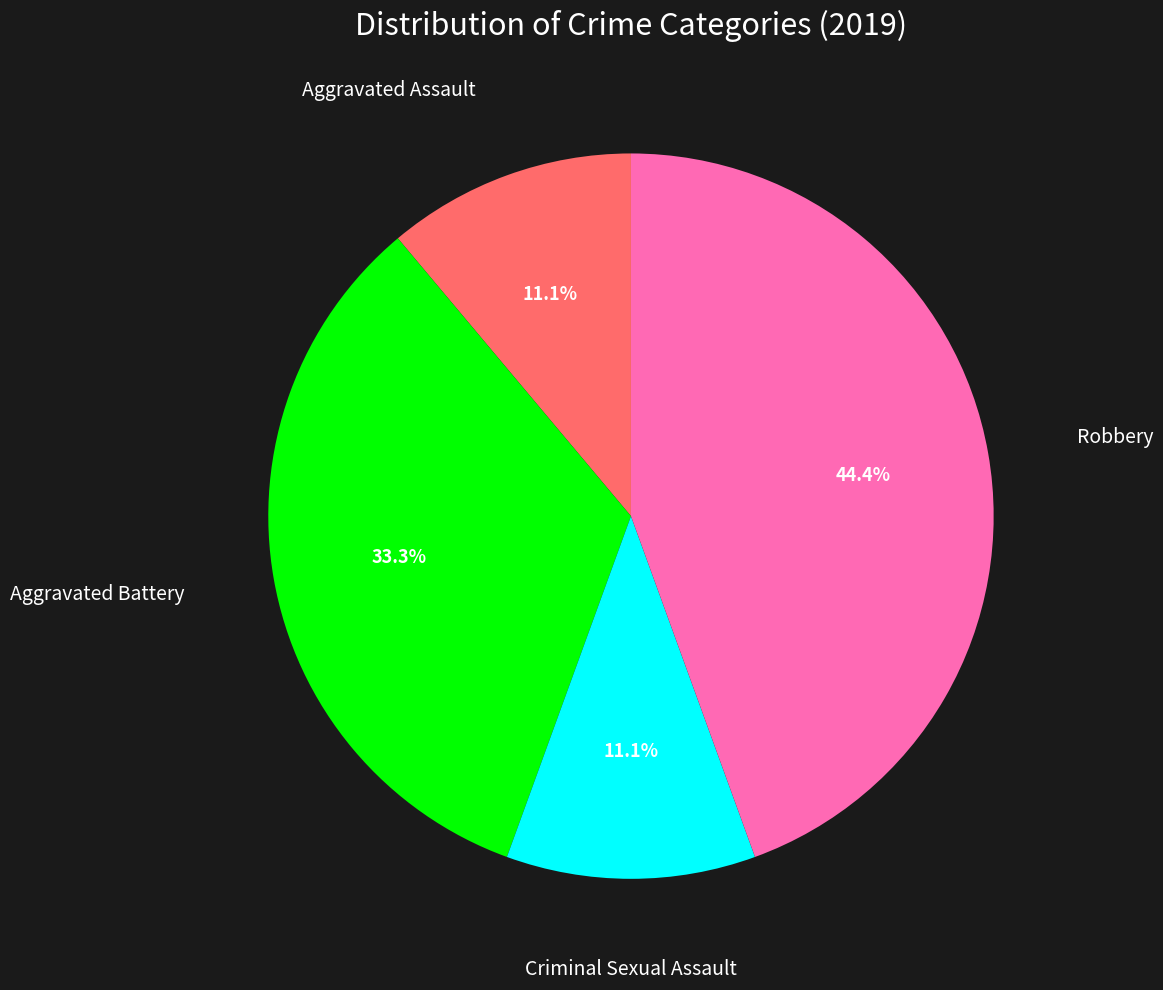

How many segments does this pie chart have?

4